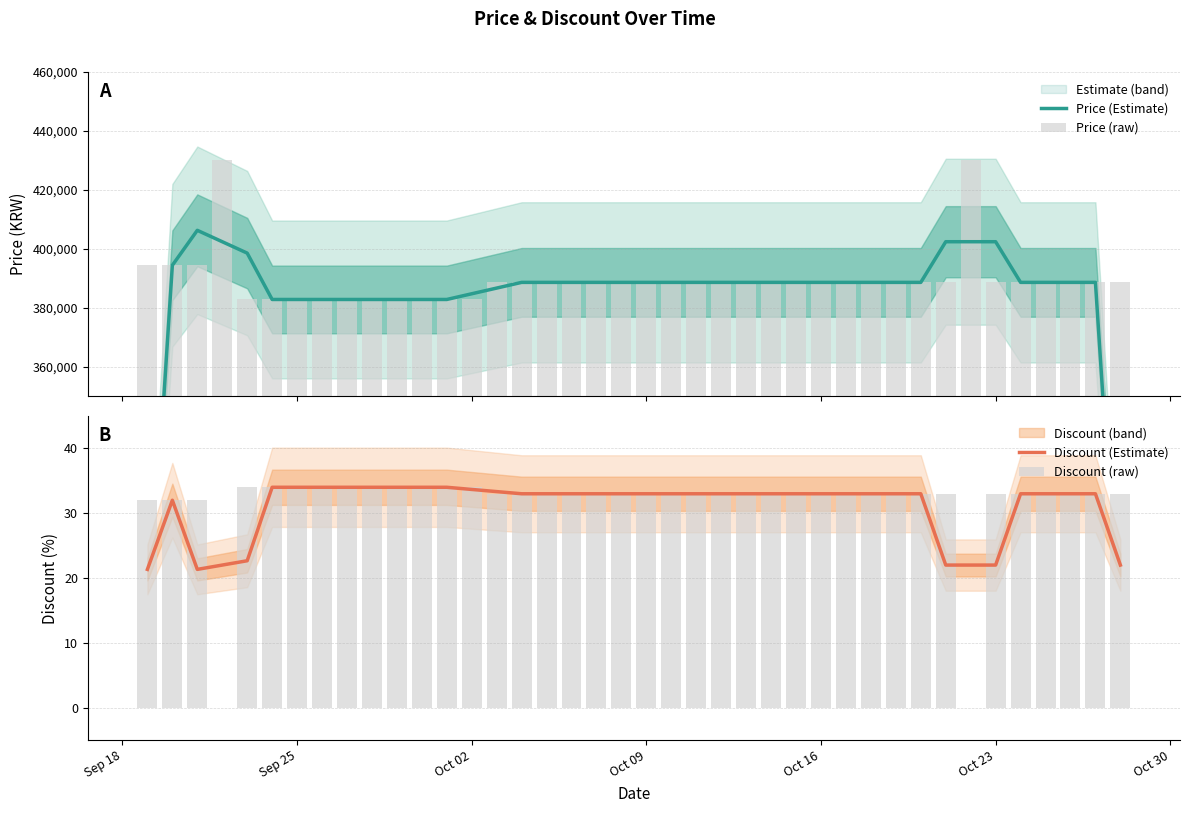

What is the highest value of the Discount (Estimate) series?

34.0